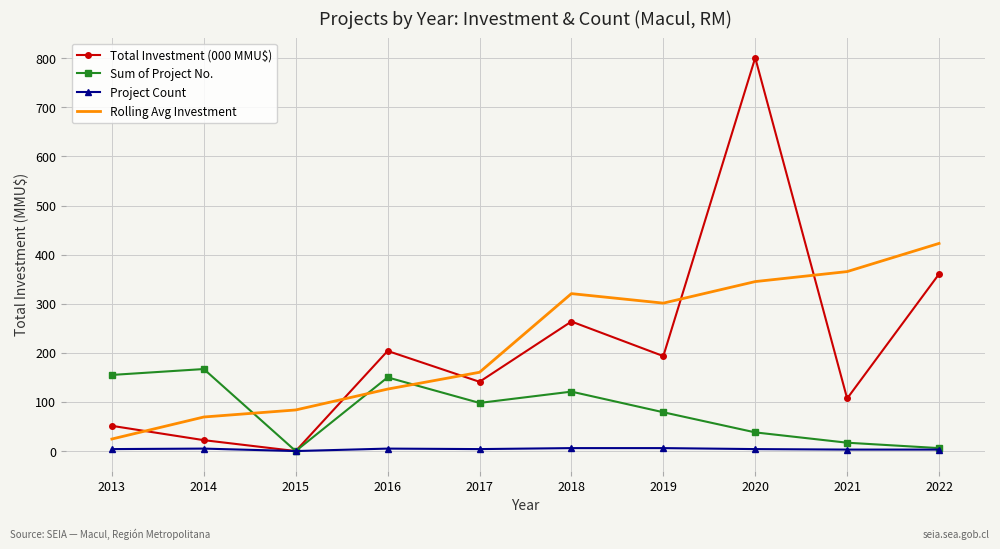

How many distinct data groups are displayed?

4